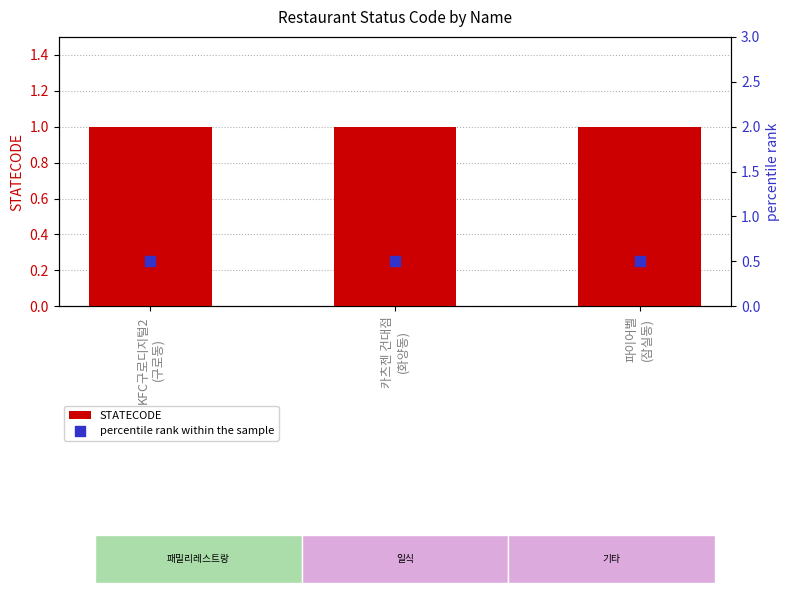

At how many categories does at least one series exceed 0?

3